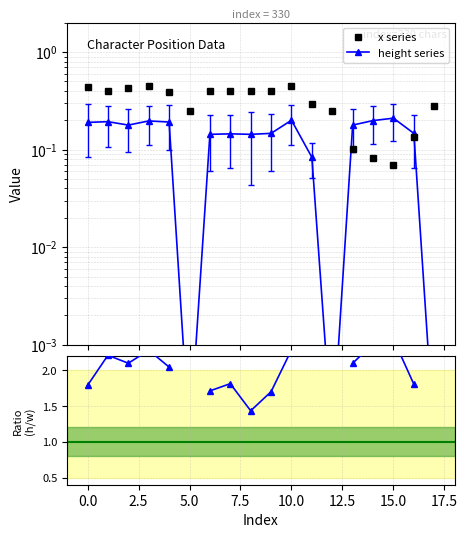

The value of height series at 11 is 0.1. True or false?

True